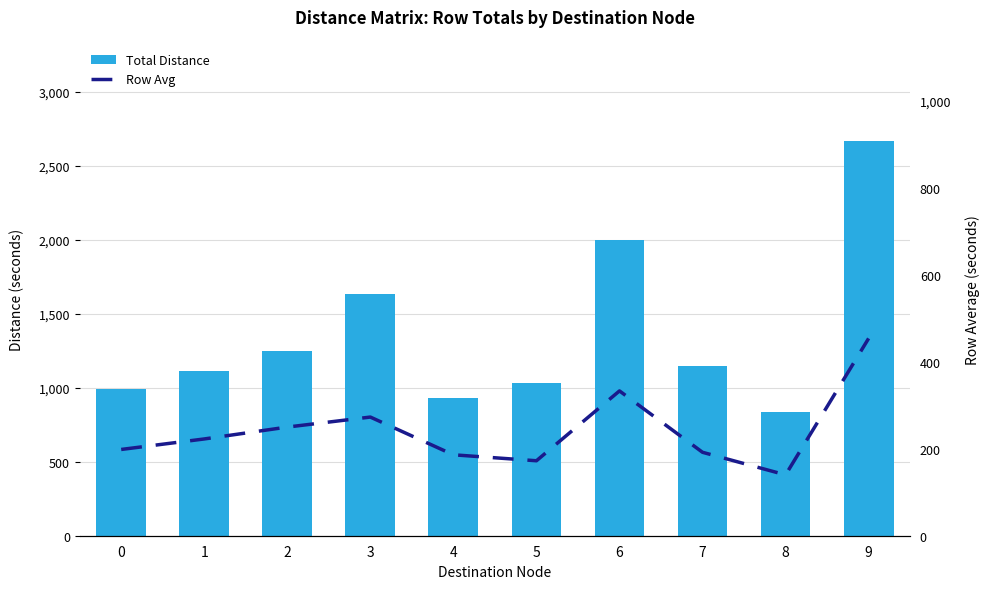

Which series has the widest spread of values?

Total Distance